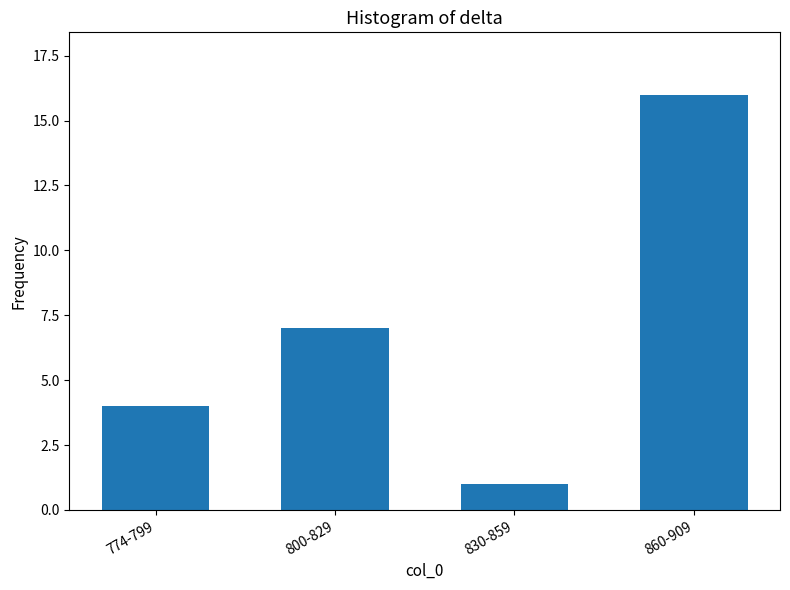

What is the approximate value at 774-799, to the nearest 5?

5